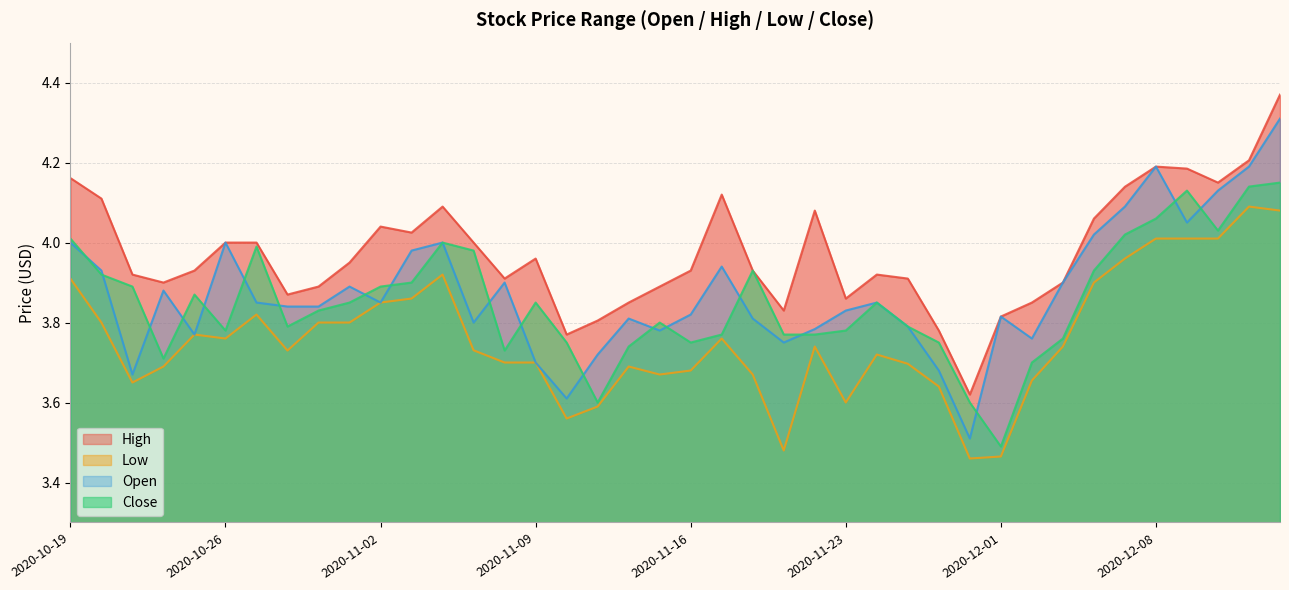

What is the value of the Open point at the 37th from the left?

4.0